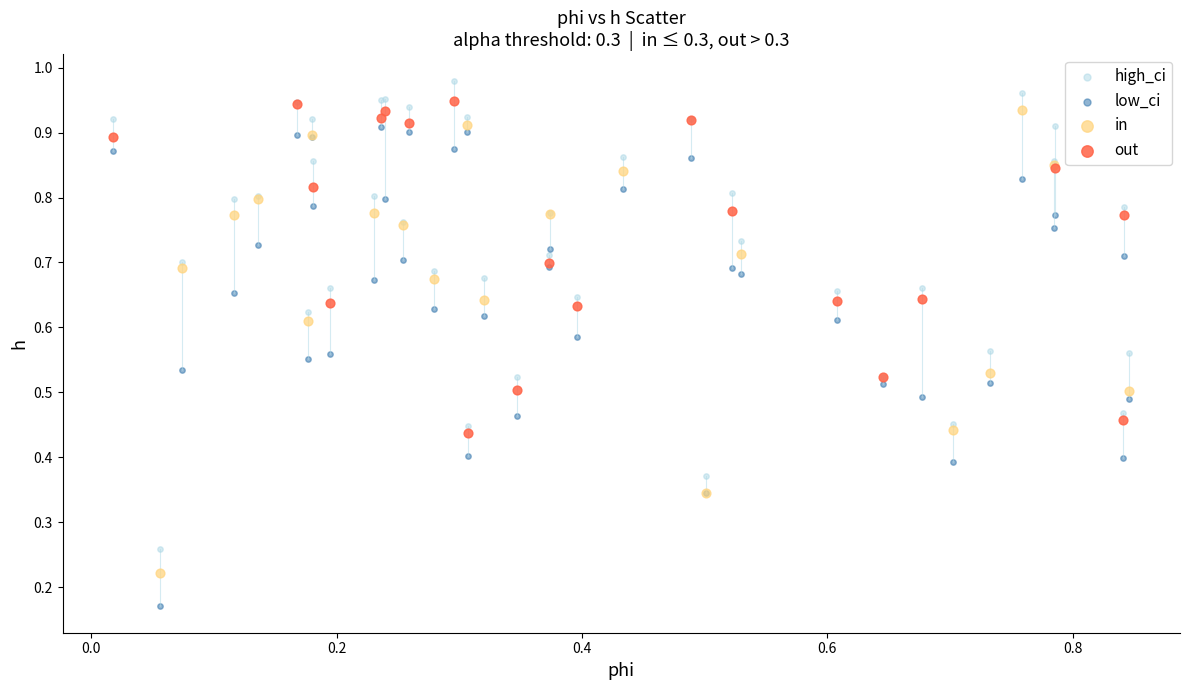

Which series reaches the minimum Y coordinate?

low_ci